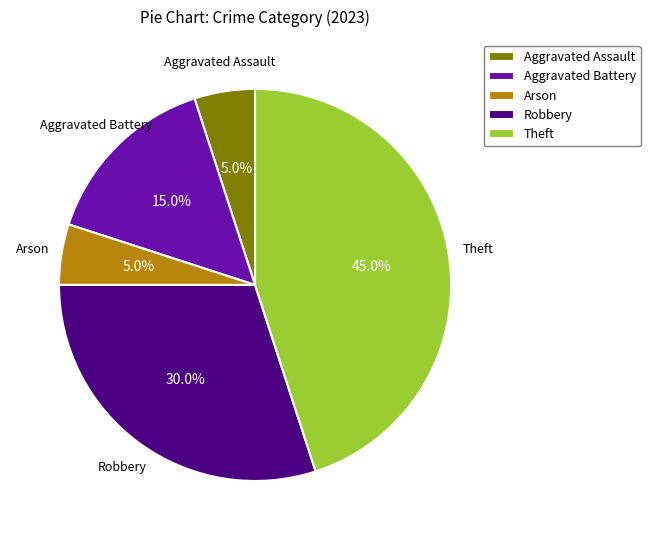

To the nearest percent, what is the difference between the largest and smallest slice percentages?

40%